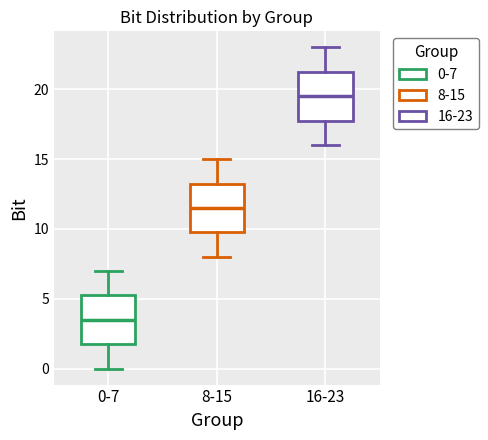

Reading left to right, transcribe this box plot: for each box, give where its median line is, the range the box spans, and where its two whiskers end, as read against the y-axis. The values are not printed on the chart, so give them approximately, as read against the axis.

0-7: median 3.5, box 2.0 to 5.5, whiskers 0.0 to 7.0
8-15: median 11.5, box 10.0 to 13.5, whiskers 8.0 to 15.0
16-23: median 19.5, box 18.0 to 21.5, whiskers 16.0 to 23.0